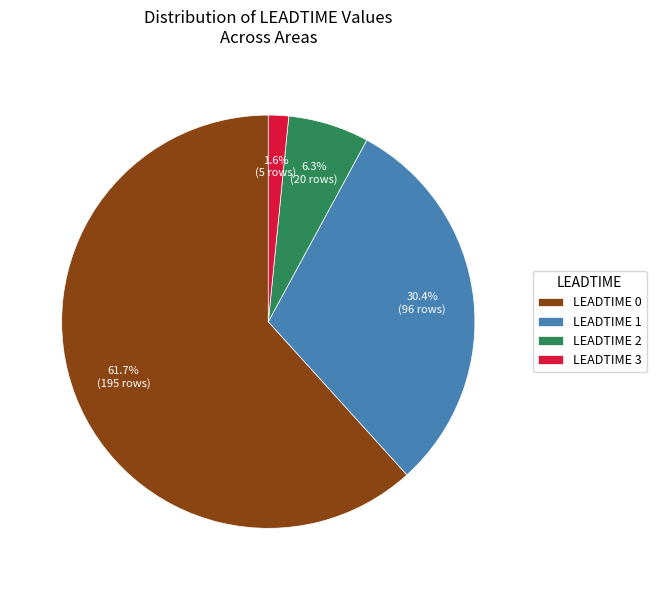

Which slice is the largest?

LEADTIME 0